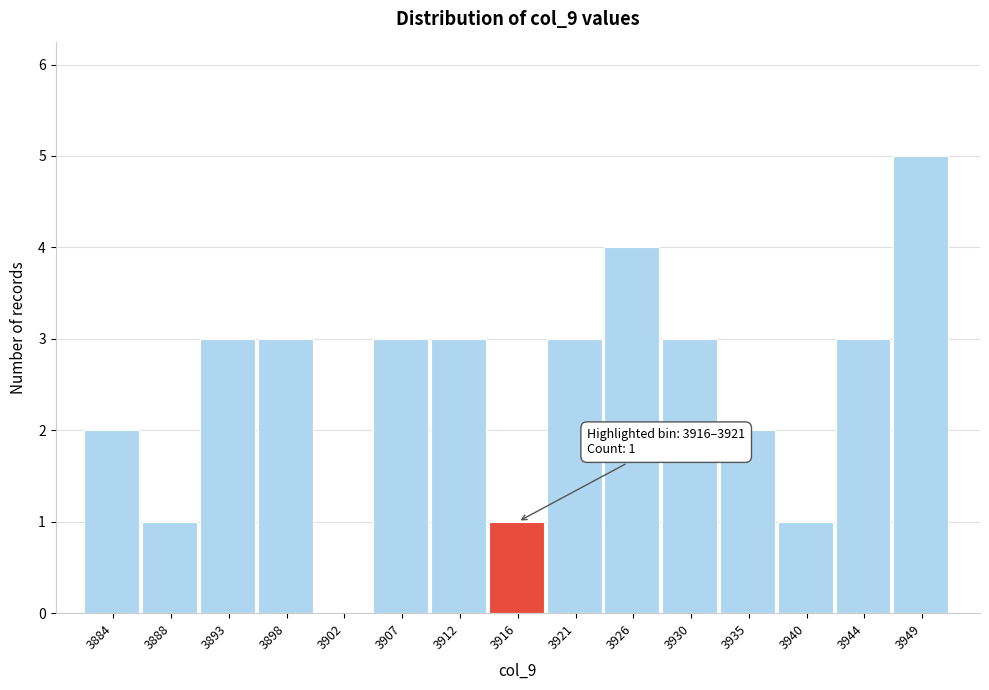

Reading left to right, transcribe all the data shown in this chart.

3884=2	3888=1	3893=3	3898=3	3902=0	3907=3	3912=3	3916=1	3921=3	3926=4	3930=3	3935=2	3940=1	3944=3	3949=5